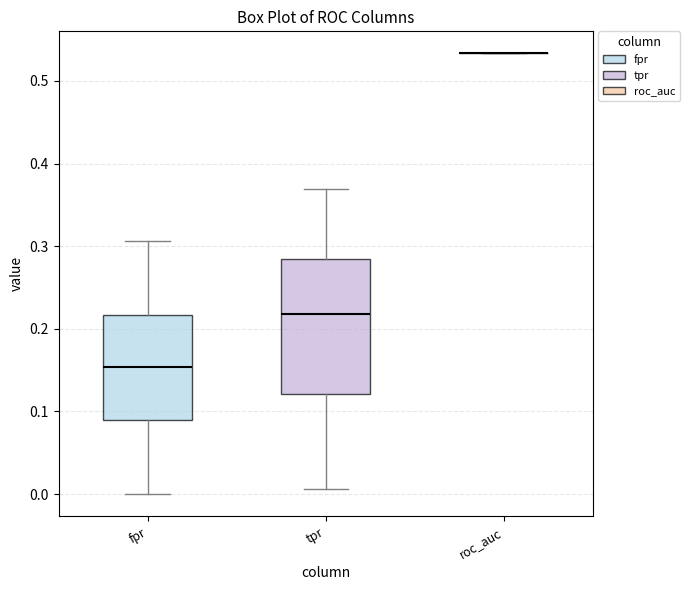

Reading left to right, transcribe this box plot: for each box, give where its median line is, the range the box spans, and where its two whiskers end, as read against the y-axis. The values are not printed on the chart, so give them approximately, as read against the axis.

fpr: median 0.15, box 0.09 to 0.22, whiskers 0.00 to 0.31
tpr: median 0.22, box 0.12 to 0.28, whiskers 0.01 to 0.37
roc_auc: box collapsed to a line at 0.53, whiskers 0.53 to 0.53